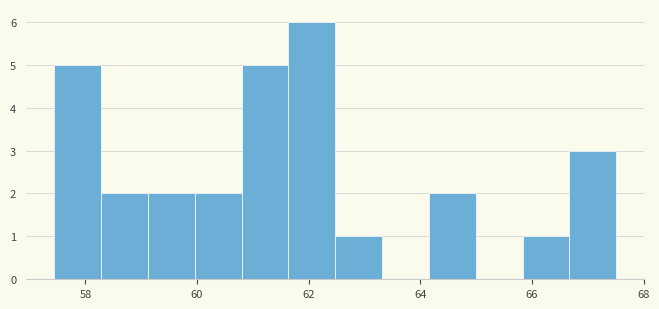

Over which range of the x-axis is the bar tallest?

61.6 to 62.4